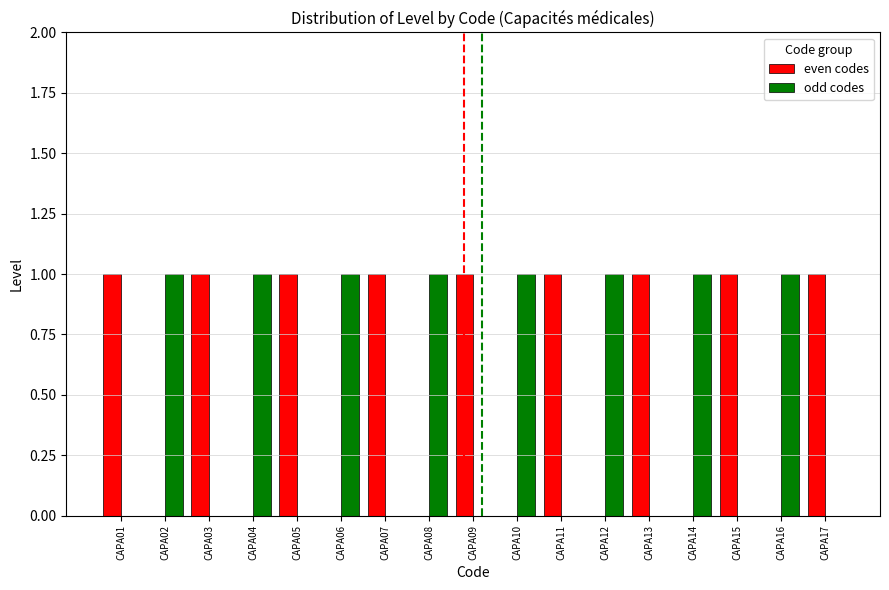

Is the value of even codes at CAPA05 greater than the value of odd codes at CAPA09?

Yes